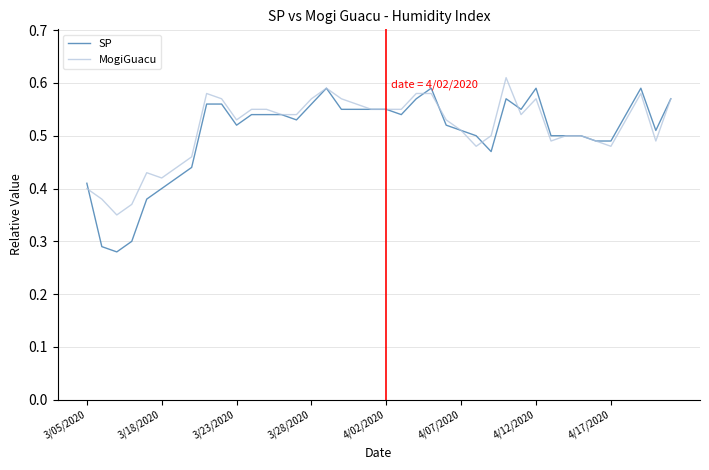

Which series has the widest spread of values?

SP